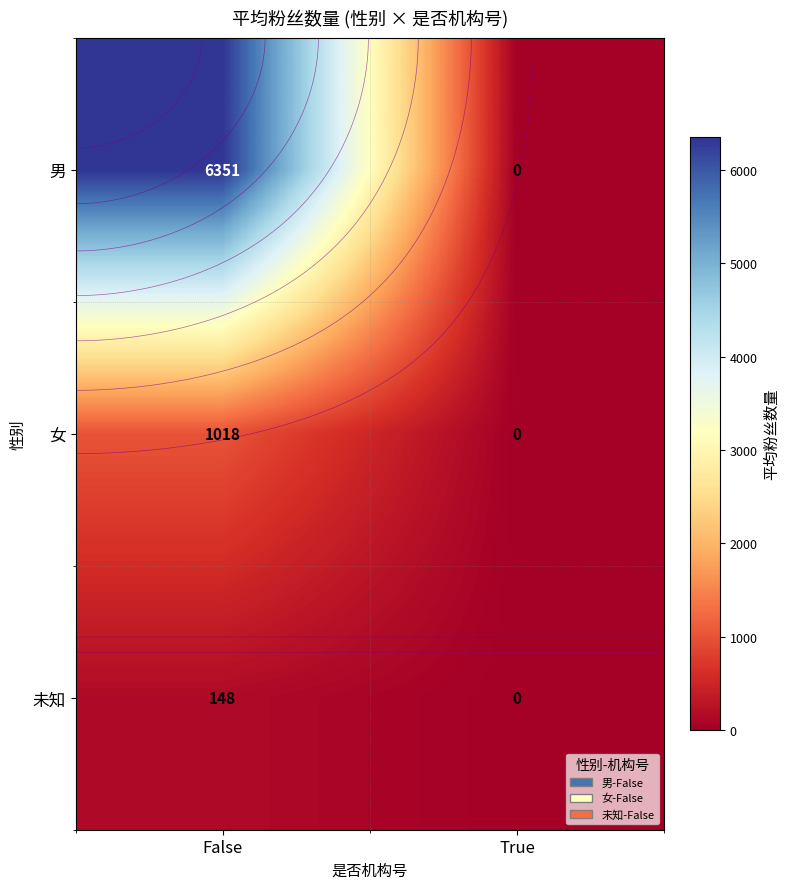

What is the difference between the maximum and minimum values in the 女 series?

1017.8